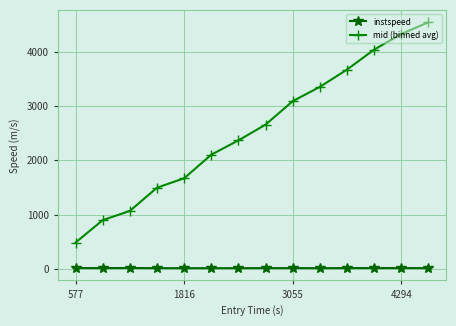

True or false: instspeed and mid (binned avg) cross at least once.

False